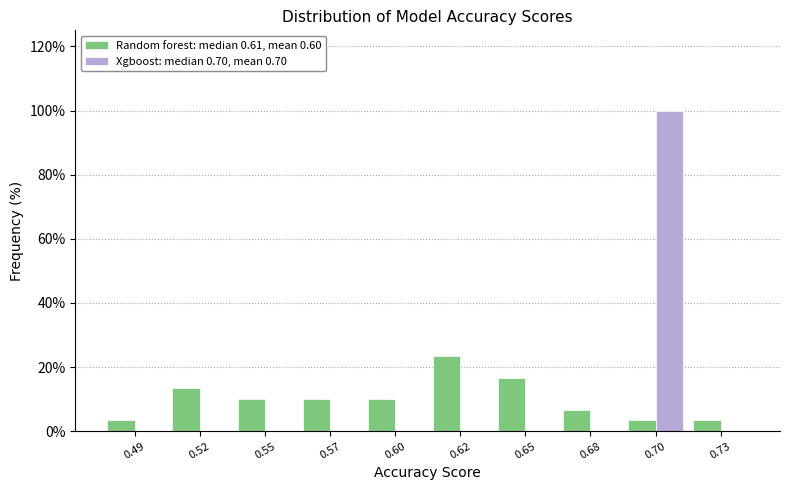

Reading left to right, list all the values displayed in this chart.

Random forest: median 0.61, mean 0.60: 0.49=3.3	0.52=13.3	0.55=10.0	0.57=10.0	0.60=10.0	0.62=23.3	0.65=16.7	0.68=6.7	0.70=3.3	0.73=3.3
Xgboost: median 0.70, mean 0.70: 0.49=0.0	0.52=0.0	0.55=0.0	0.57=0.0	0.60=0.0	0.62=0.0	0.65=0.0	0.68=0.0	0.70=100.0	0.73=0.0